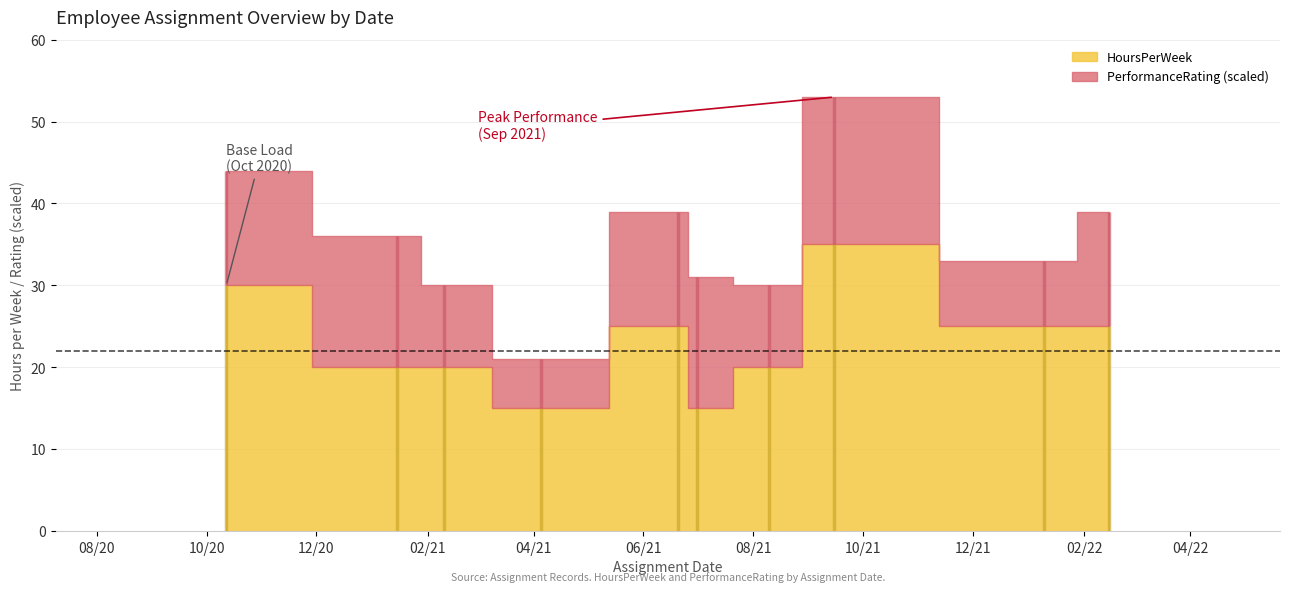

Is it true that HoursPerWeek equals 15.0 at 2021-04-05?

True